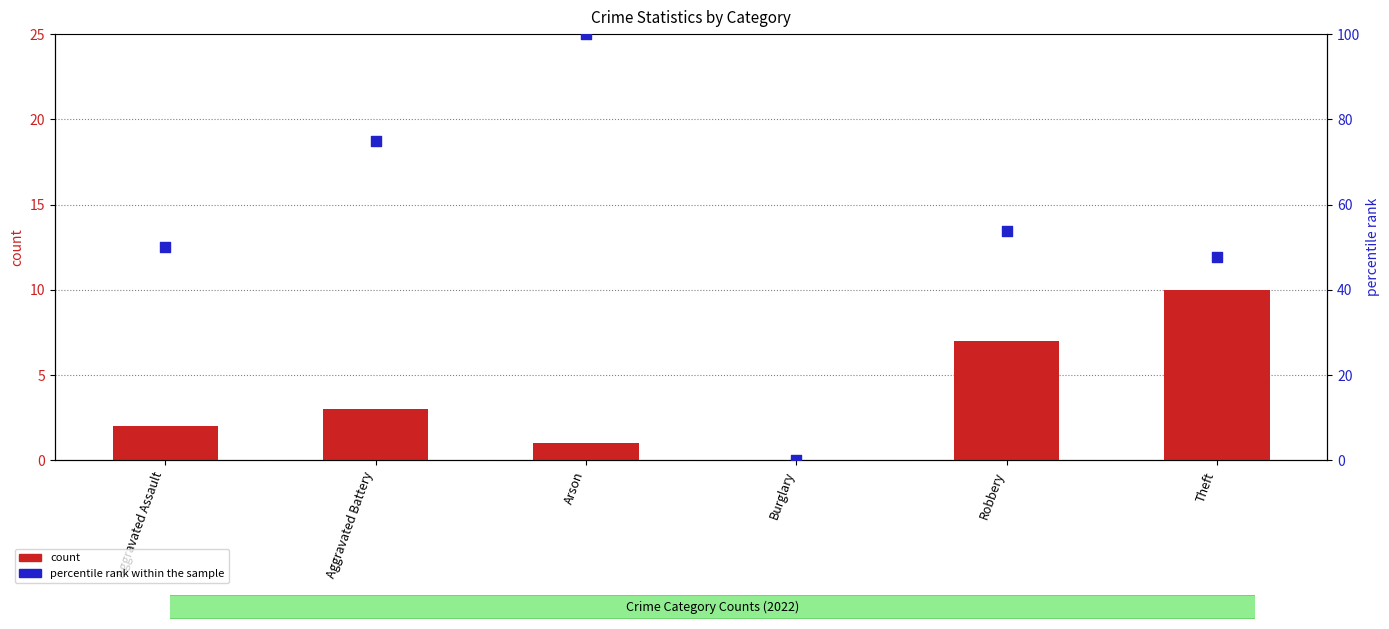

Which series contains the lowest Y value?

count